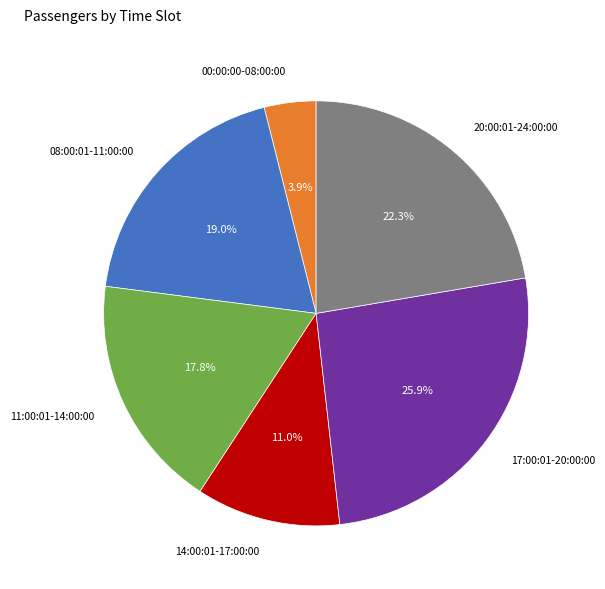

Is there any slice that represents more than half of the pie?

No